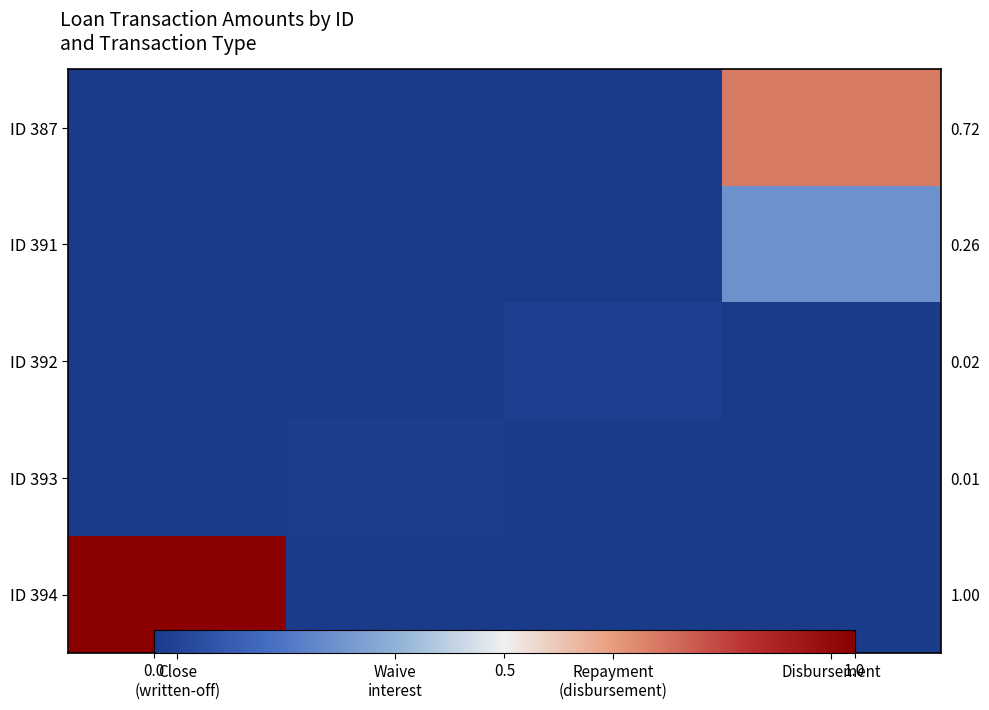

Rank the series by their maximum value, from highest to lowest.

ID 394, ID 387, ID 391, ID 392, ID 393